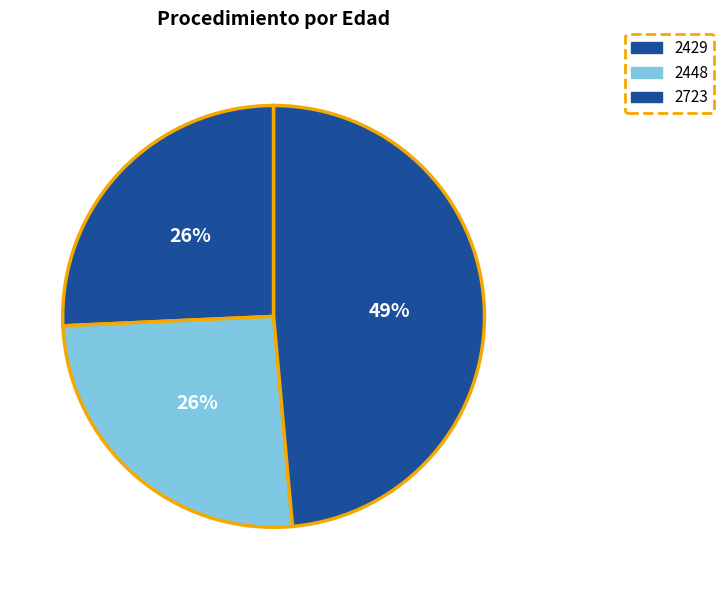

Rank the categories by value from lowest to highest.

2429, 2448, 2723